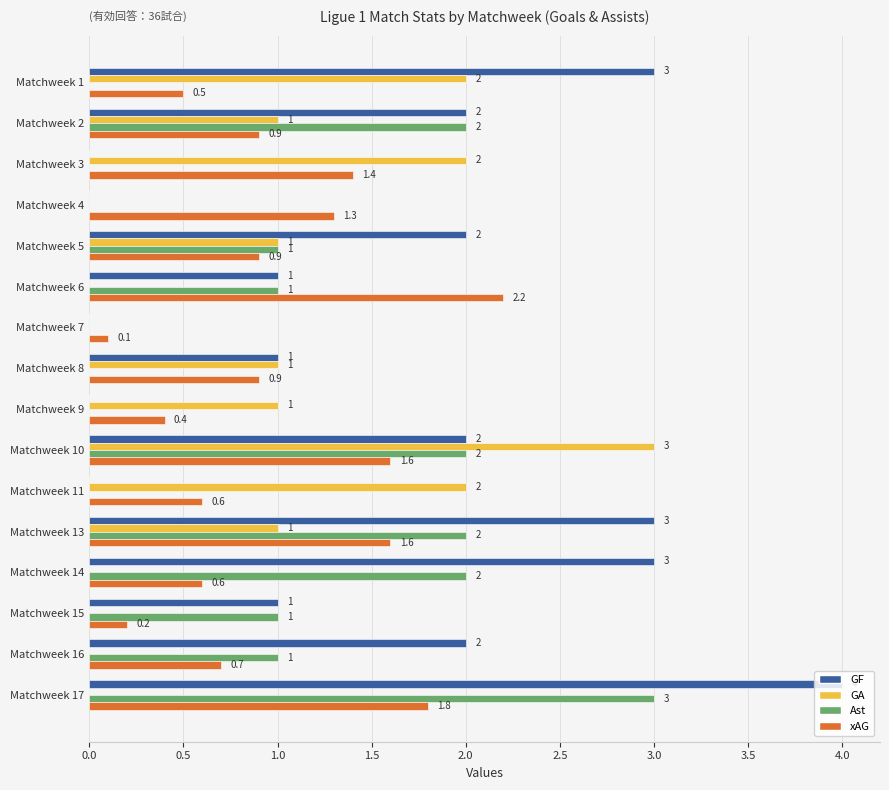

What are all the series names shown in the legend?

GF, GA, Ast, xAG